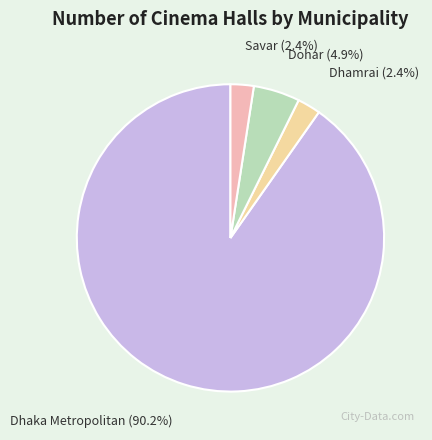

Does any single category account for the majority?

Yes